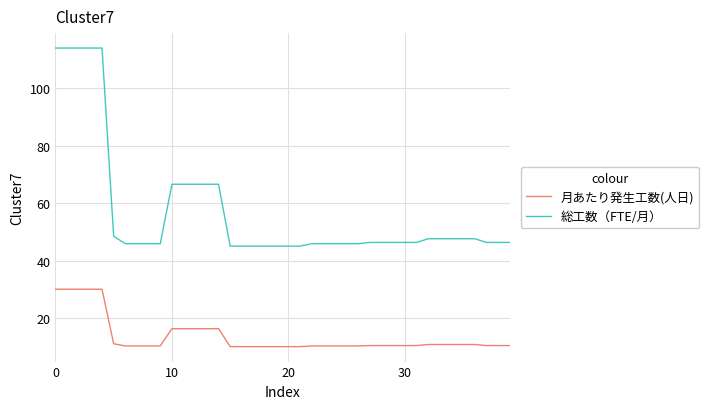

Which series has the largest total across all categories?

総工数（FTE/月）